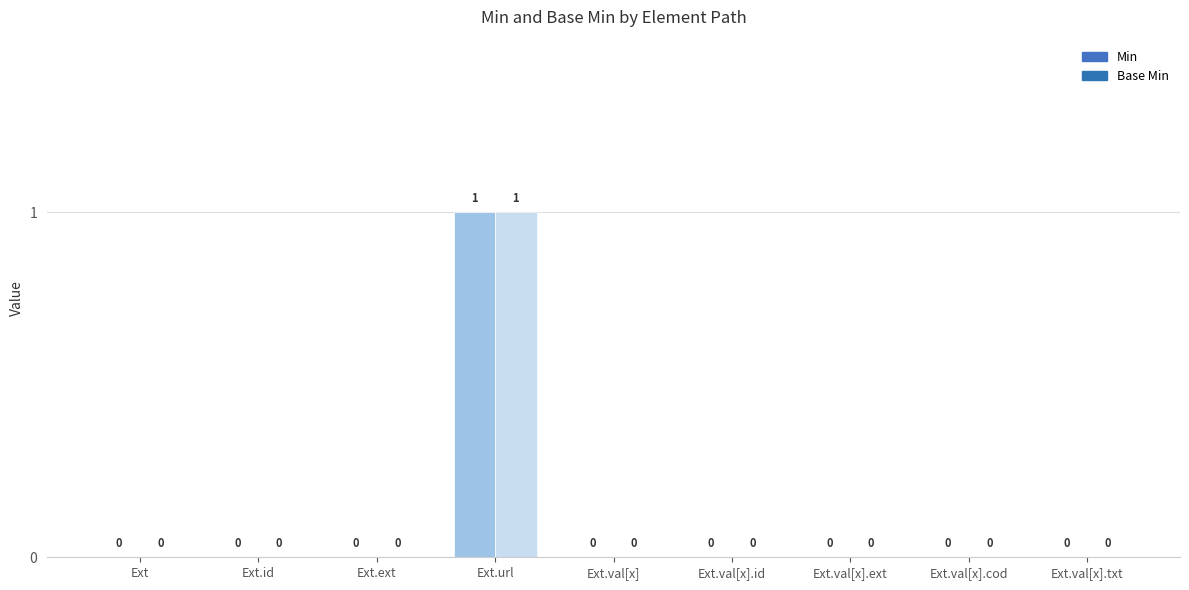

What is the highest value of the Base Min series?

1